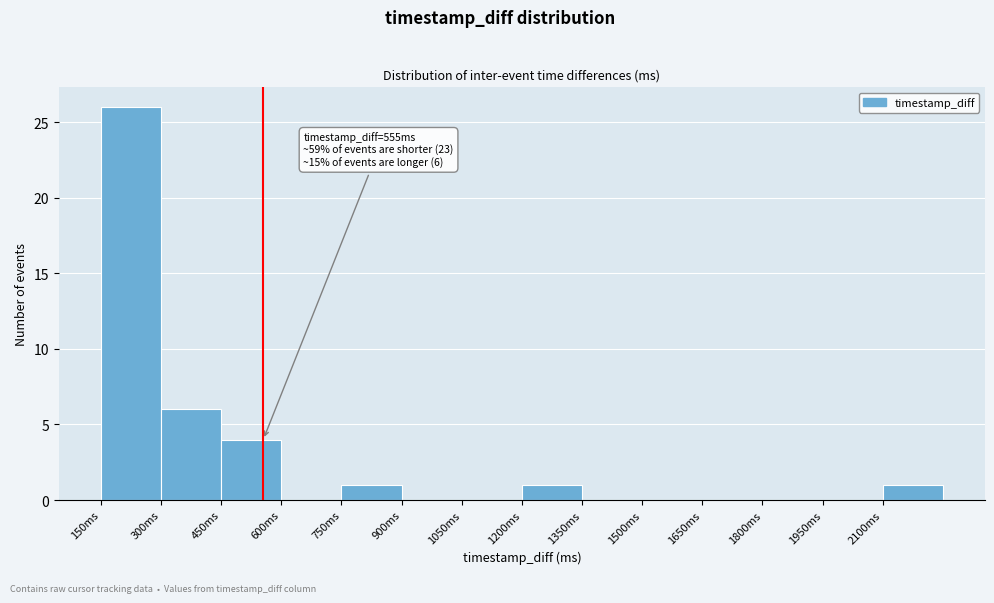

Over which range of the x-axis is the bar tallest?

150 to 300